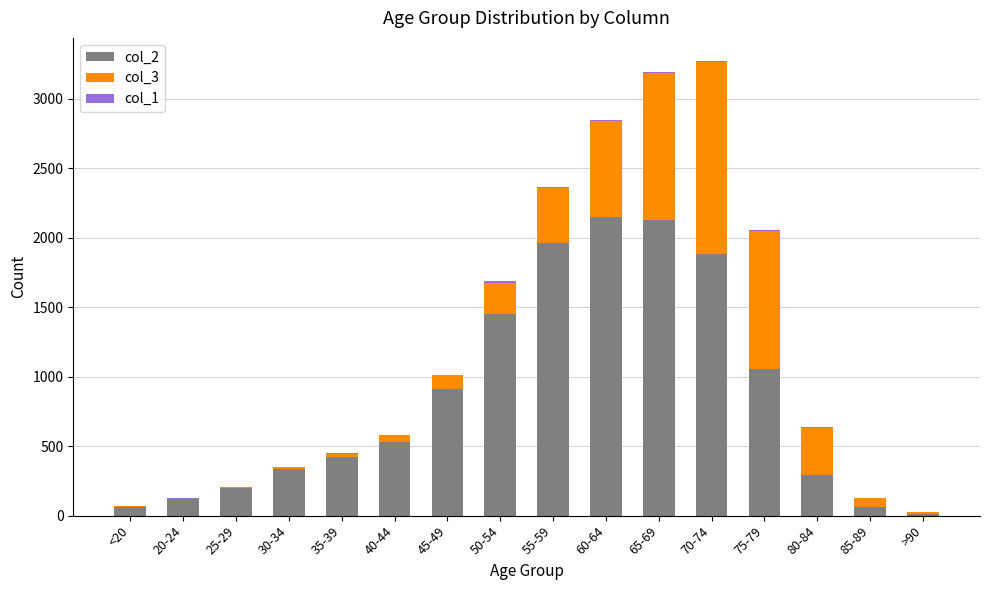

The value of col_2 at 30-34 is 333. True or false?

True